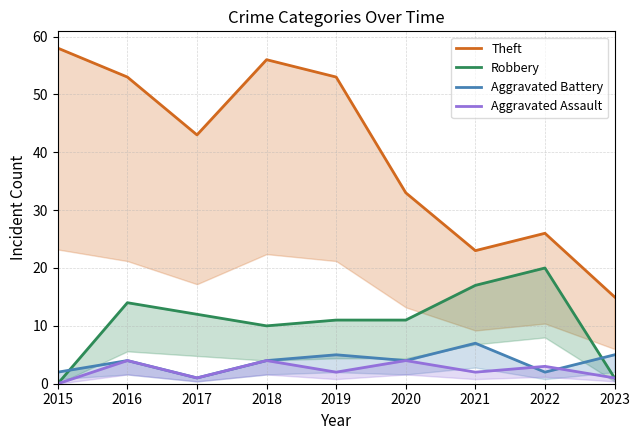

At which label does Robbery first exceed 11?

2016